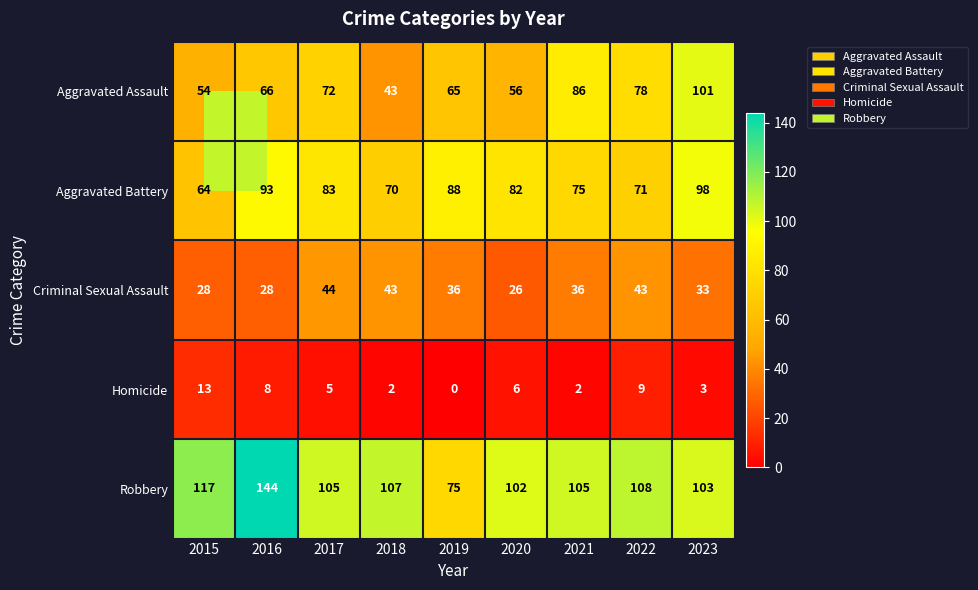

Which category has the highest value across all series?

2016